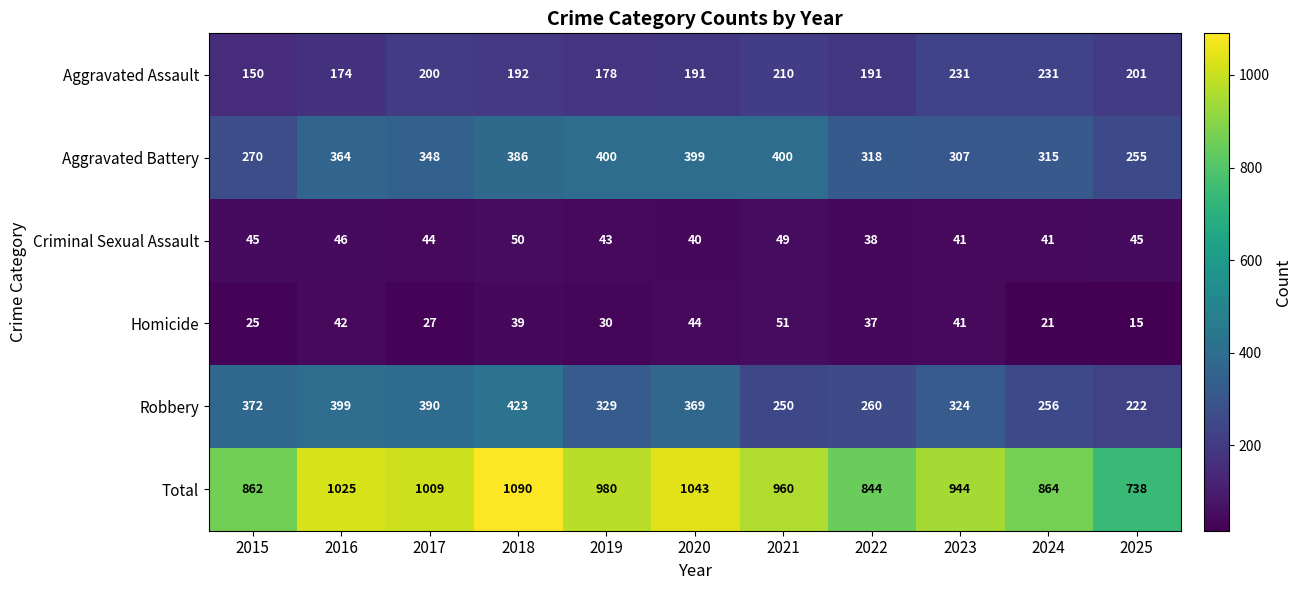

At 2025, list the series in order from largest to smallest.

Total, Aggravated Battery, Robbery, Aggravated Assault, Criminal Sexual Assault, Homicide